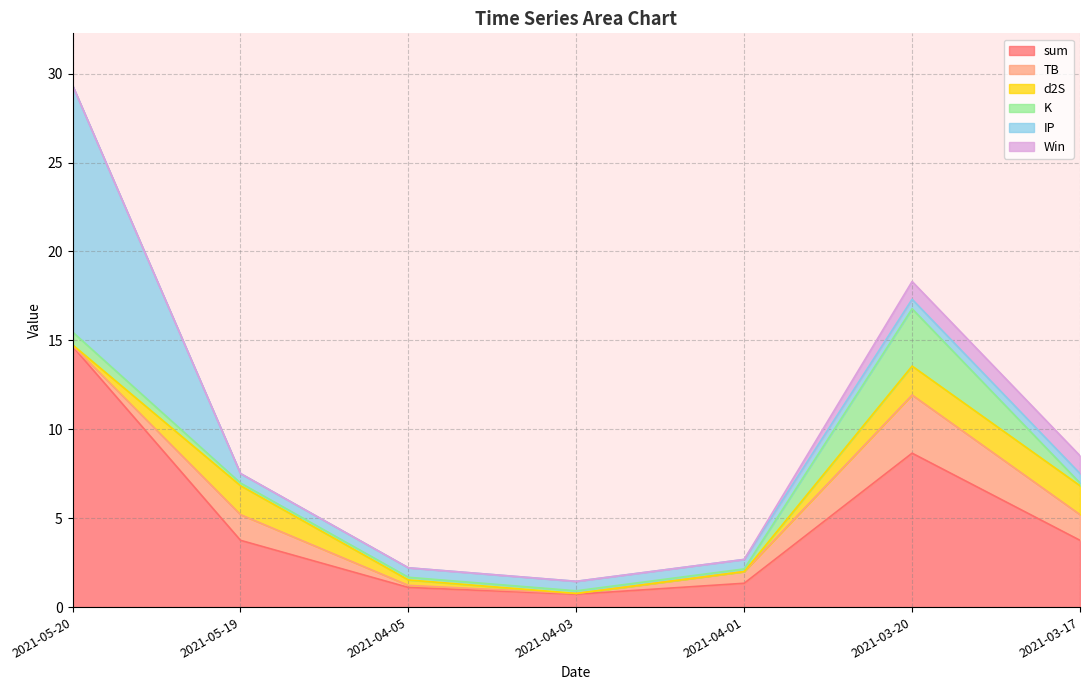

What is the total value across all series at 2021-04-01?

2.7